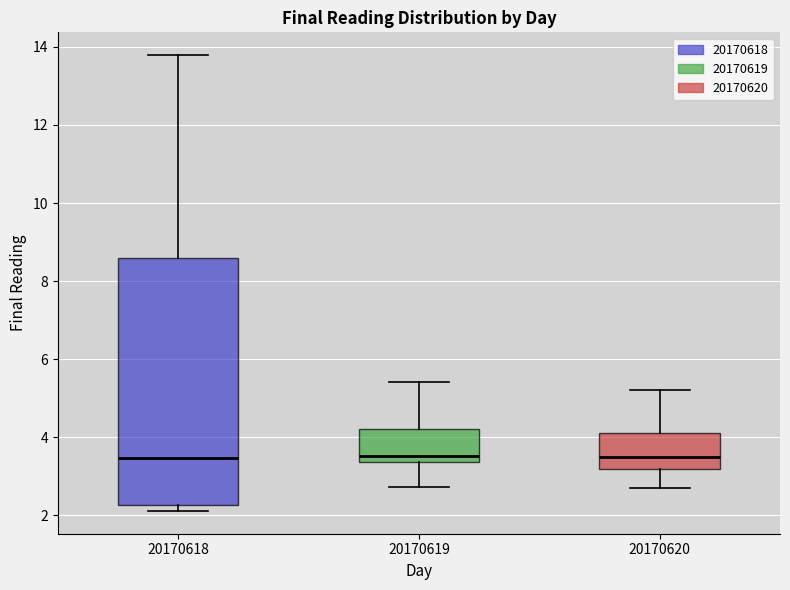

Which box is the tallest, from its lower edge to its upper edge?

20170618